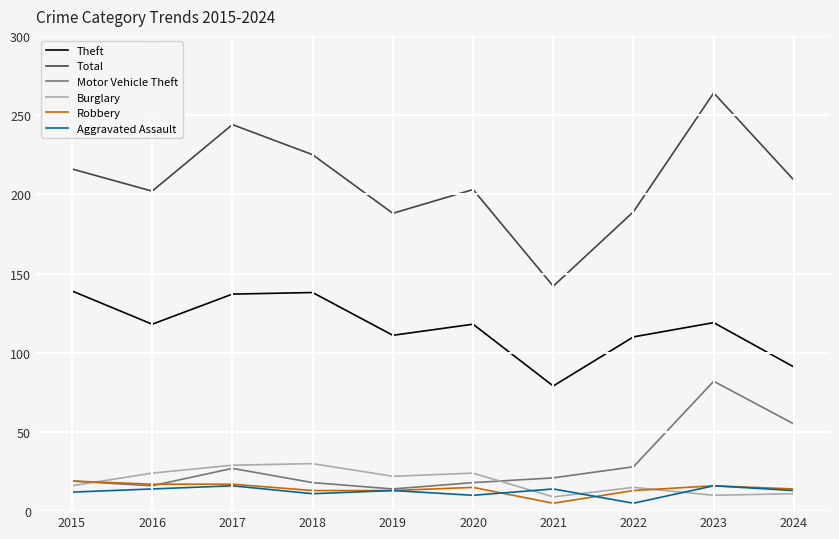

Is the value of Motor Vehicle Theft at 2018 greater than the value of Total at 2022?

No